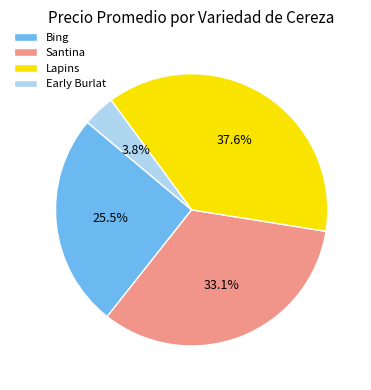

Which slice is the largest?

Lapins